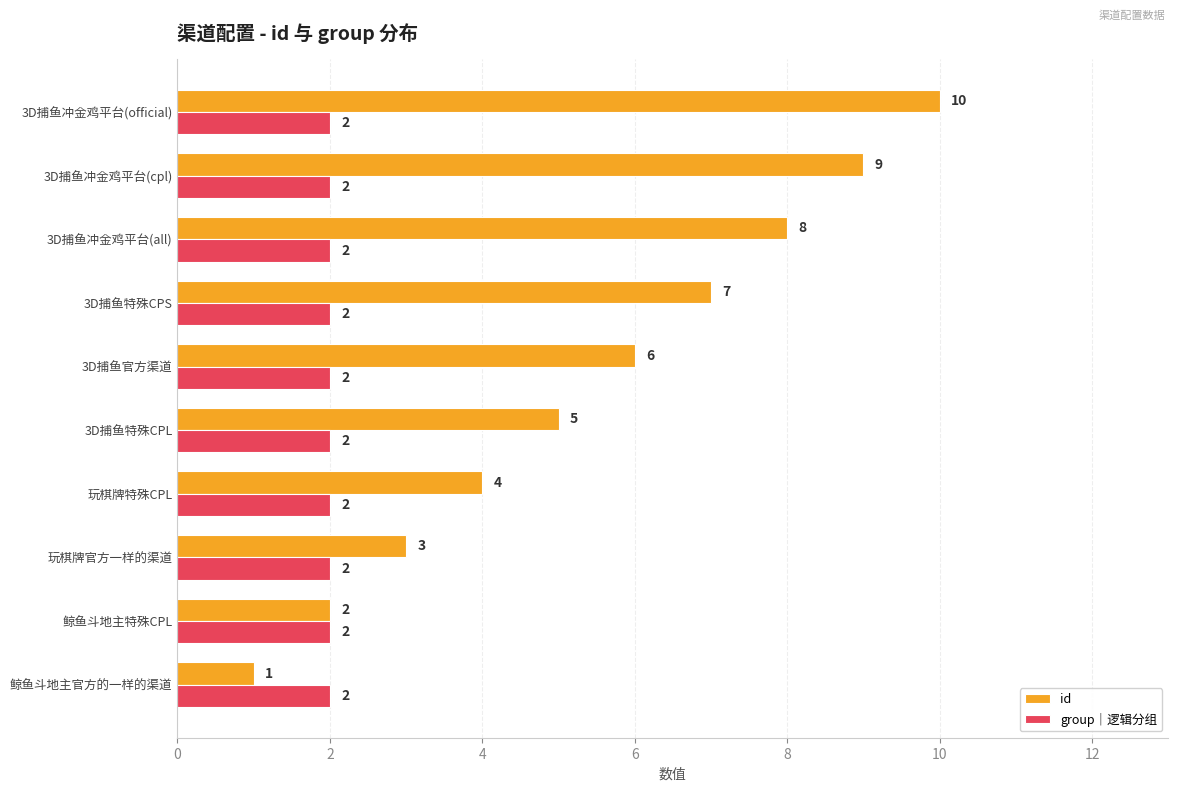

What is the sum of all group｜逻辑分组 values?

20